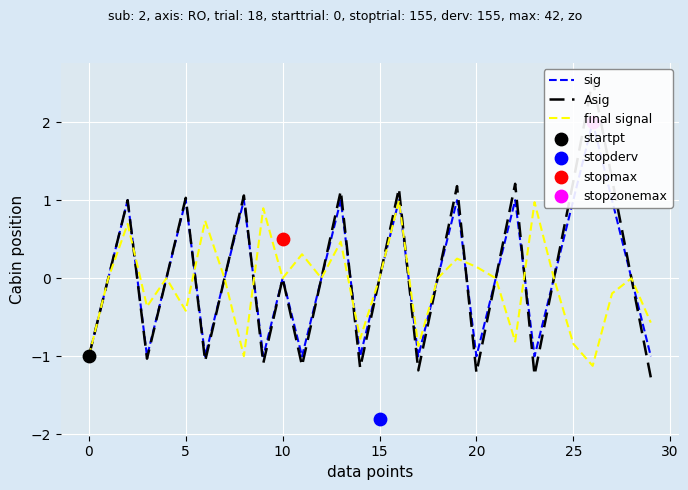

Is the value of final signal at 27 greater than the value of sig at 14?

Yes